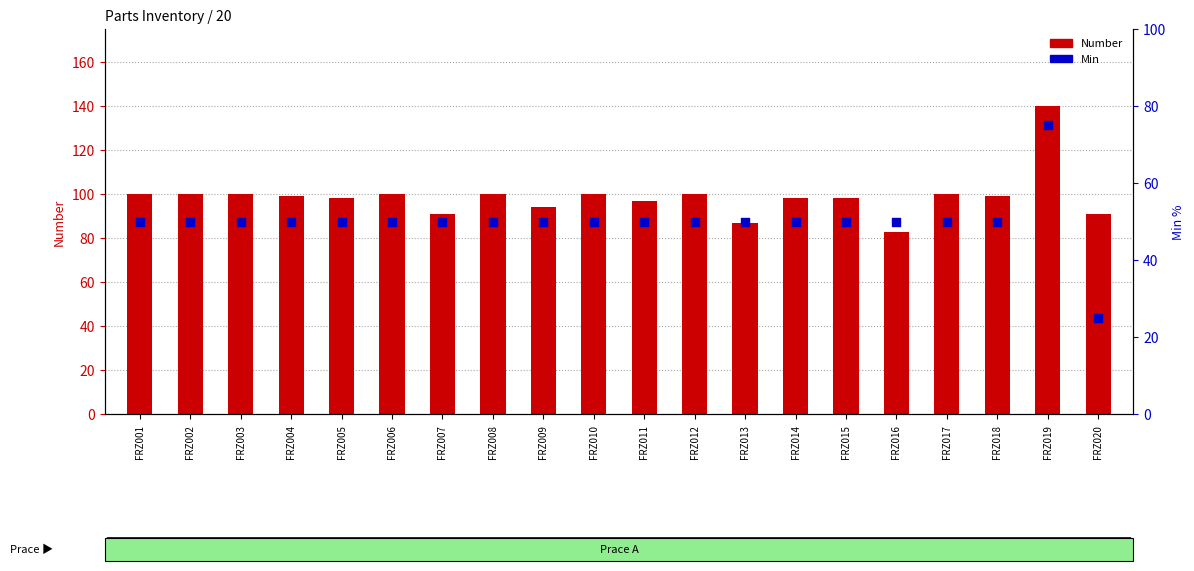

Which series has the largest Y range (max minus min)?

Number